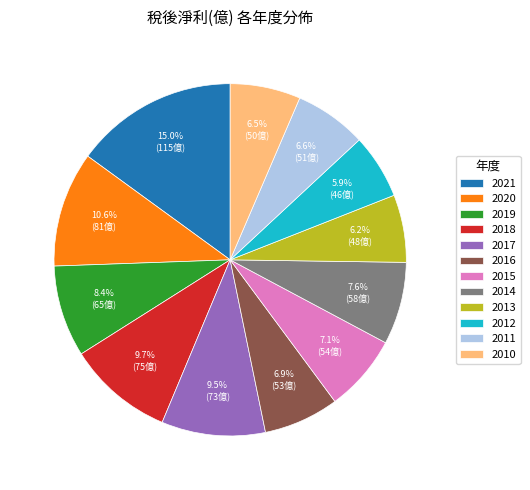

Count the number of slices in the pie.

12